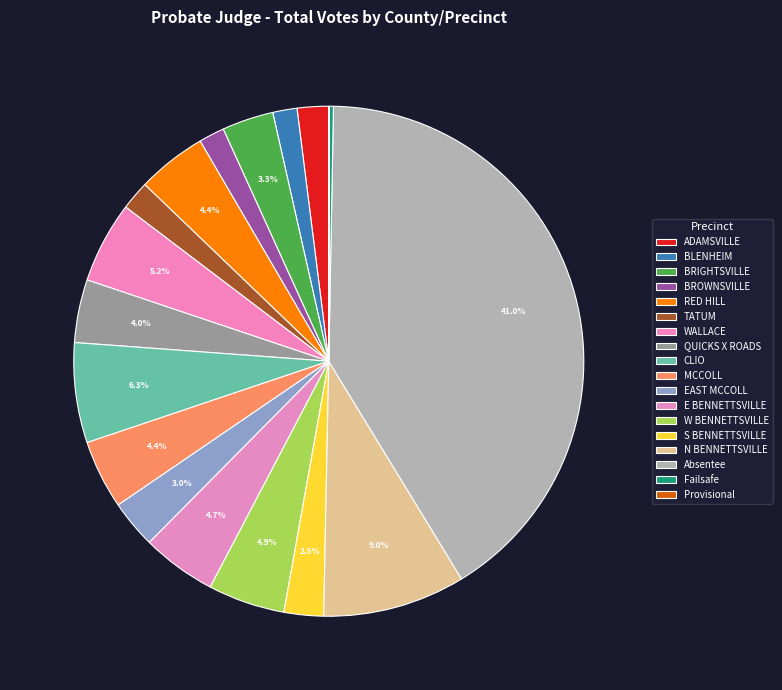

Which category has the biggest portion of the pie?

Absentee